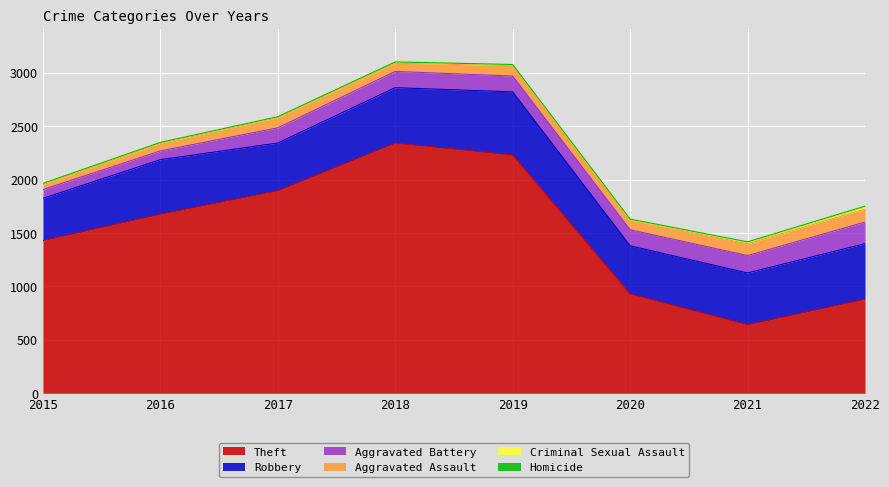

Rank the categories by Robbery value from highest to lowest.

2019, 2022, 2018, 2016, 2021, 2020, 2017, 2015